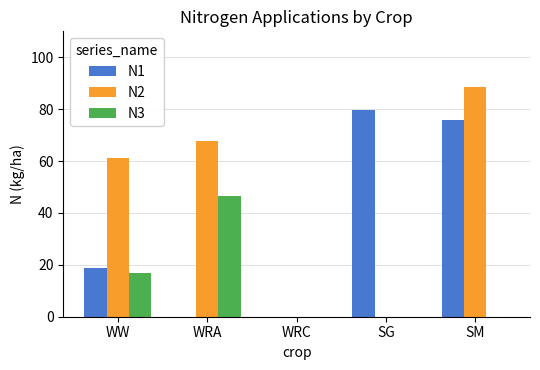

What is the sum of the N2 values at WW and SM?

149.9